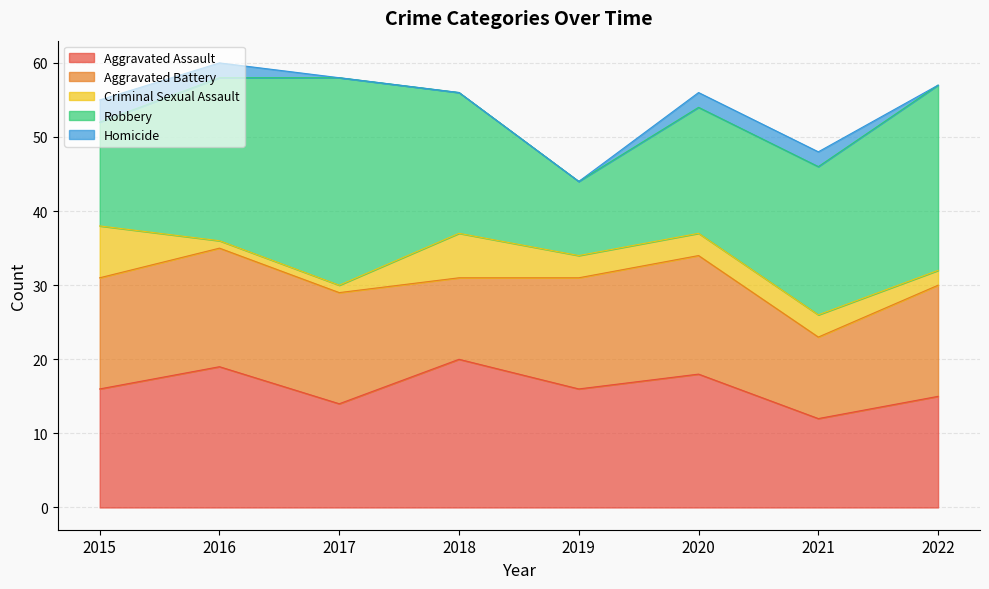

Where is Robbery nearest to the value 19?

2018